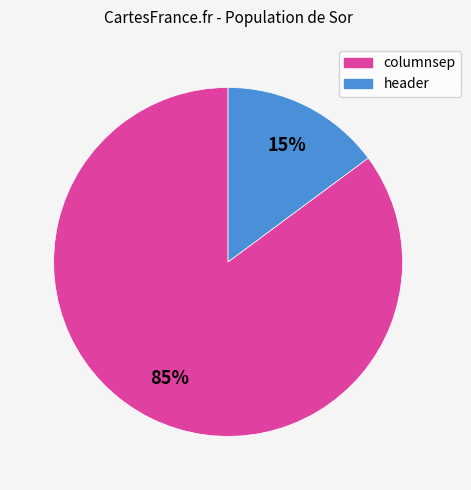

Is the sum of header and columnsep greater than half?

Yes